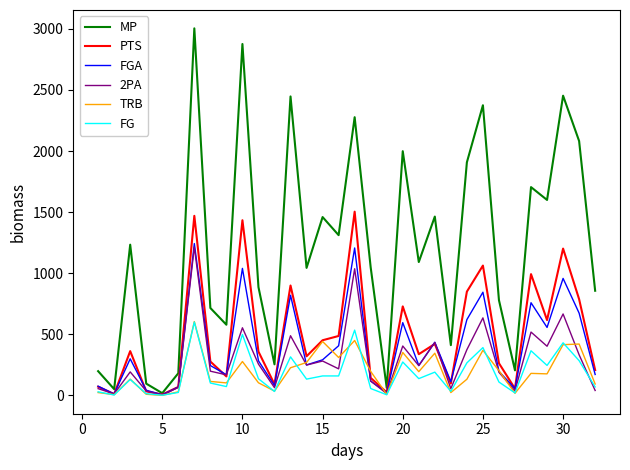

Which series has the largest range (max minus min)?

MP